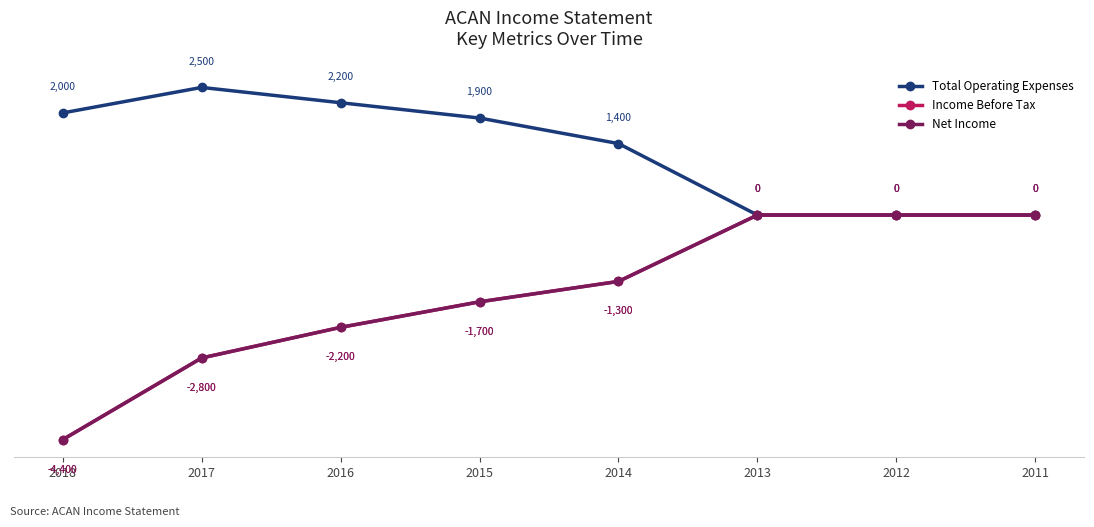

Does the chart have visible grid lines?

Yes